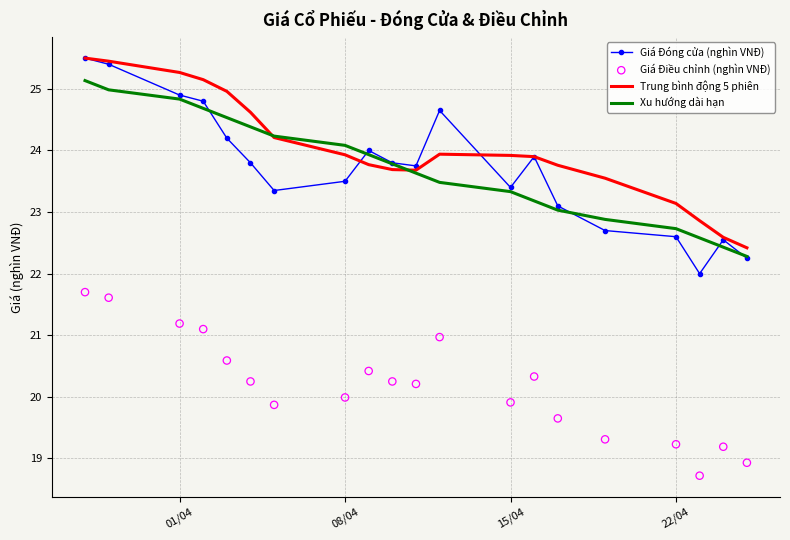

Which series contains the highest Y value?

Giá Đóng cửa (nghìn VNĐ)